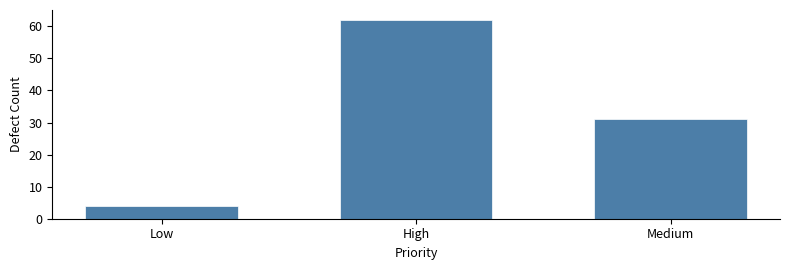

List the labels in order of value, smallest first.

Low, Medium, High